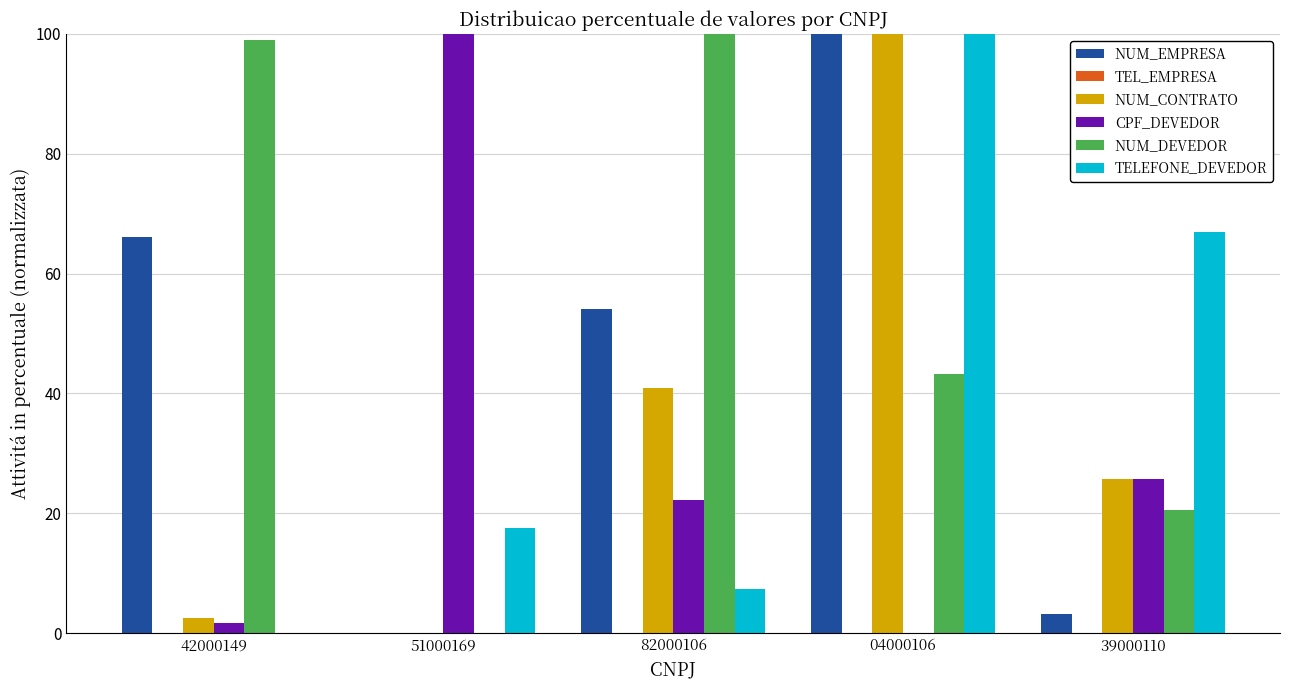

What is the difference between the NUM_DEVEDOR values at 51000169 and 39000110?

20.5